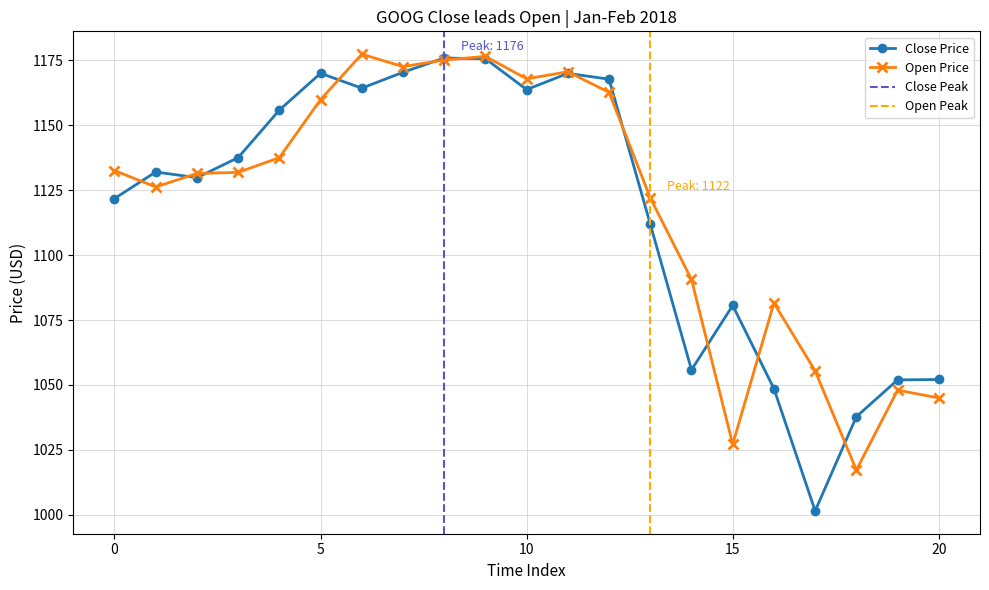

True or false: Open Price has more than 1 points higher than both neighbors.

True